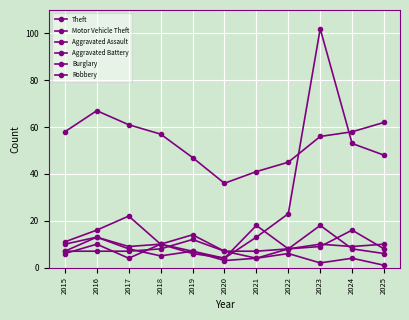

True or false: Motor Vehicle Theft and Aggravated Battery intersect in this chart.

True